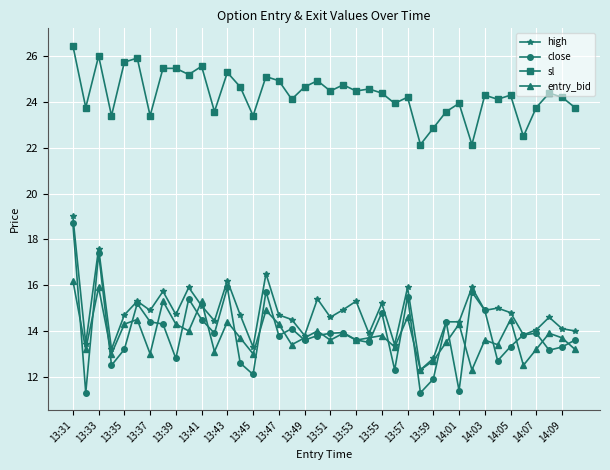

Which series has the widest spread of values?

close